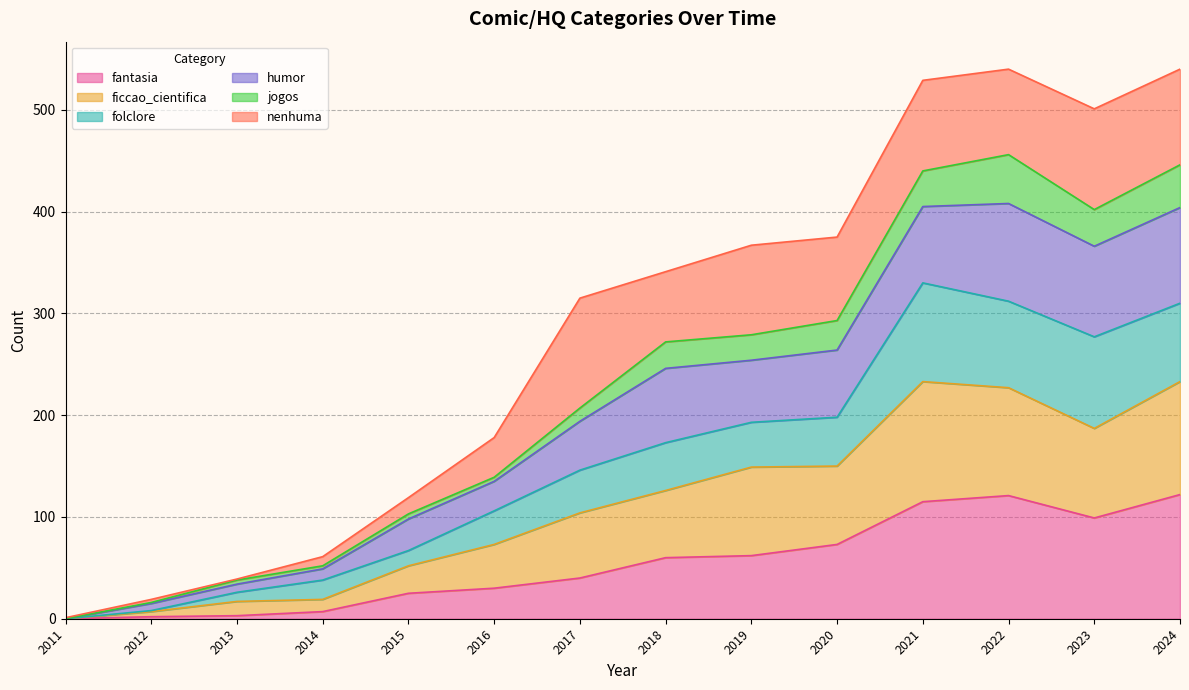

How many values in the humor series exceed 341?

6